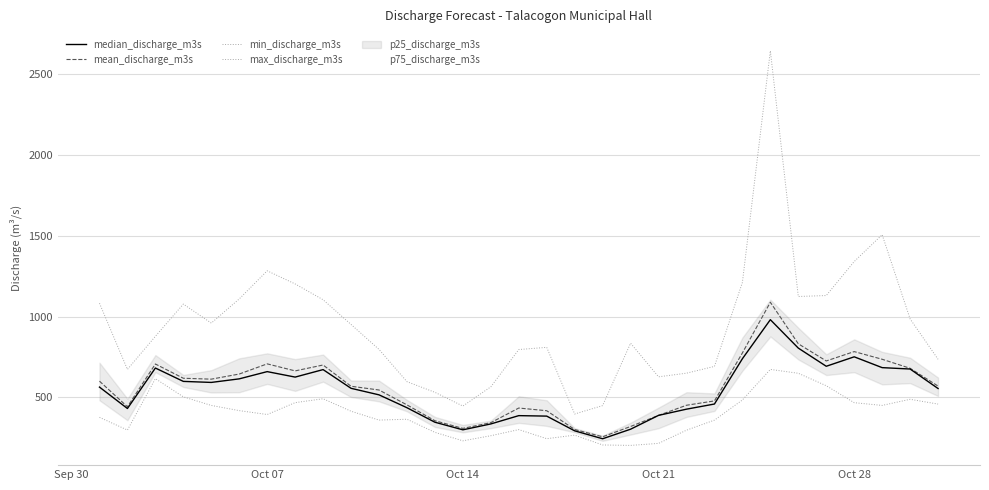

True or false: min_discharge_m3s and mean_discharge_m3s cross at least once.

False